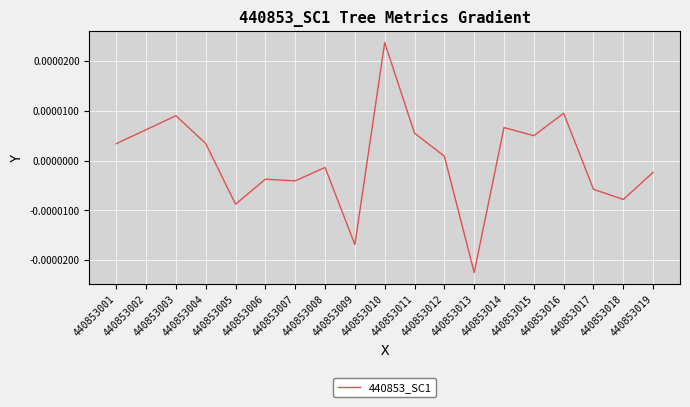

How many lines are shown in the chart?

1